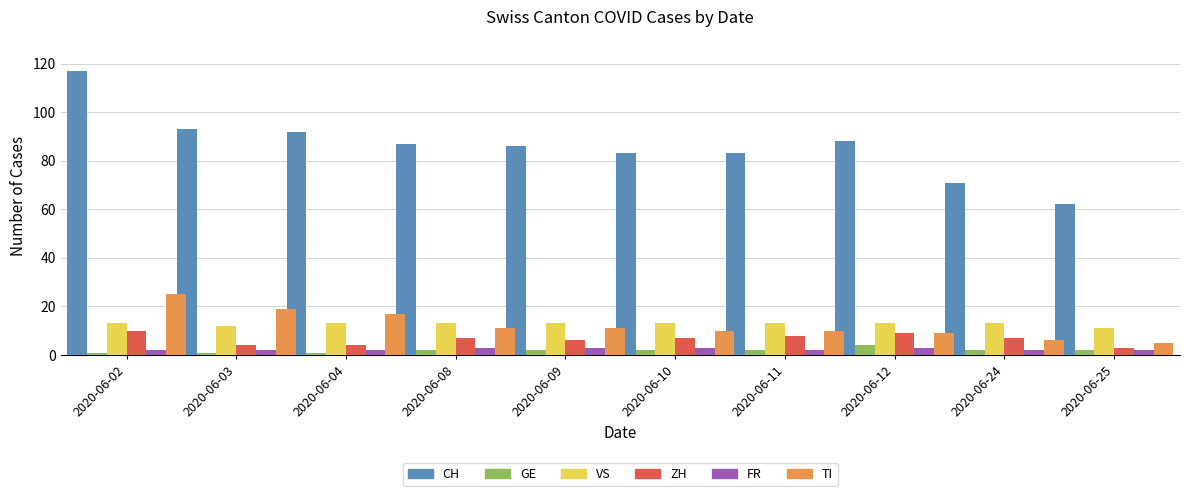

Reading left to right, transcribe all the data shown in this chart.

CH: 117	93	92	87	86	83	83	88	71	62
GE: 1	1	1	2	2	2	2	4	2	2
VS: 13	12	13	13	13	13	13	13	13	11
ZH: 10	4	4	7	6	7	8	9	7	3
FR: 2	2	2	3	3	3	2	3	2	2
TI: 25	19	17	11	11	10	10	9	6	5